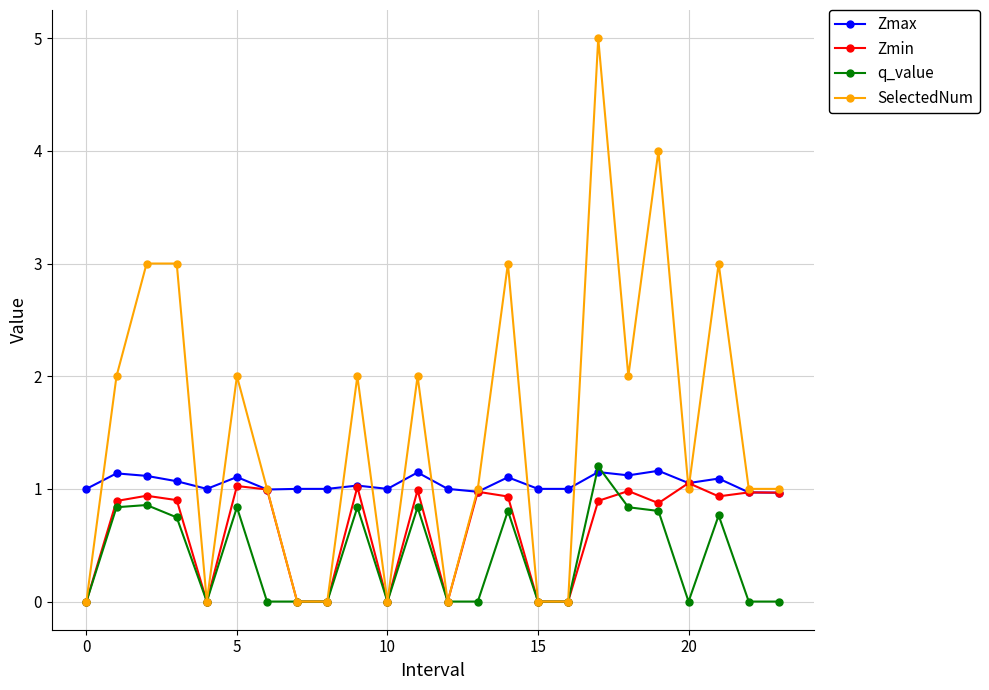

True or false: Zmax has more than 1 interior local peaks.

True